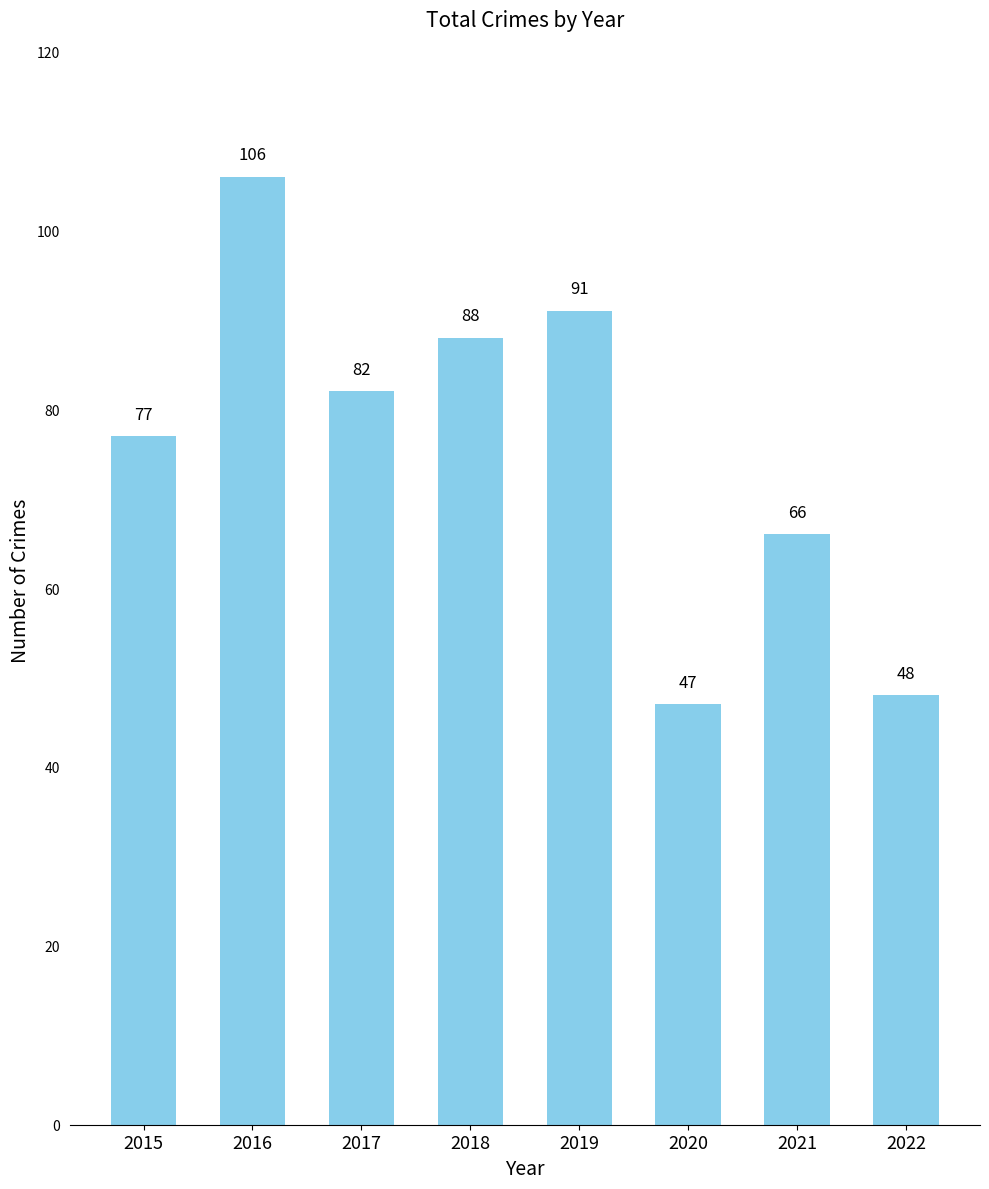

Is it true that the value at 2016 is 55?

False